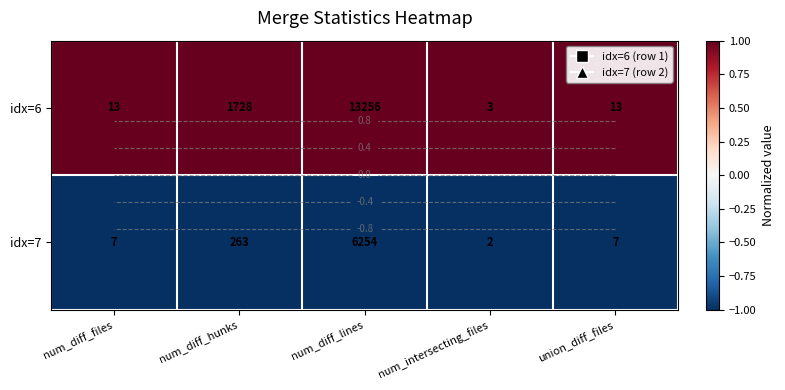

The idx=7 series shows -1 at union_diff_files. True or false?

True